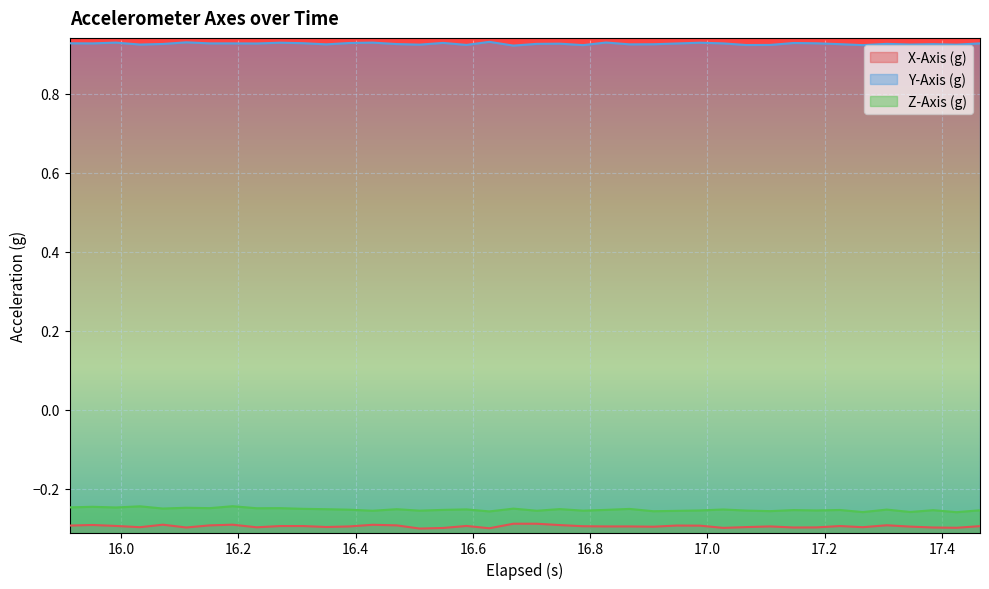

What is the maximum value for X-Axis (g)?

-0.3